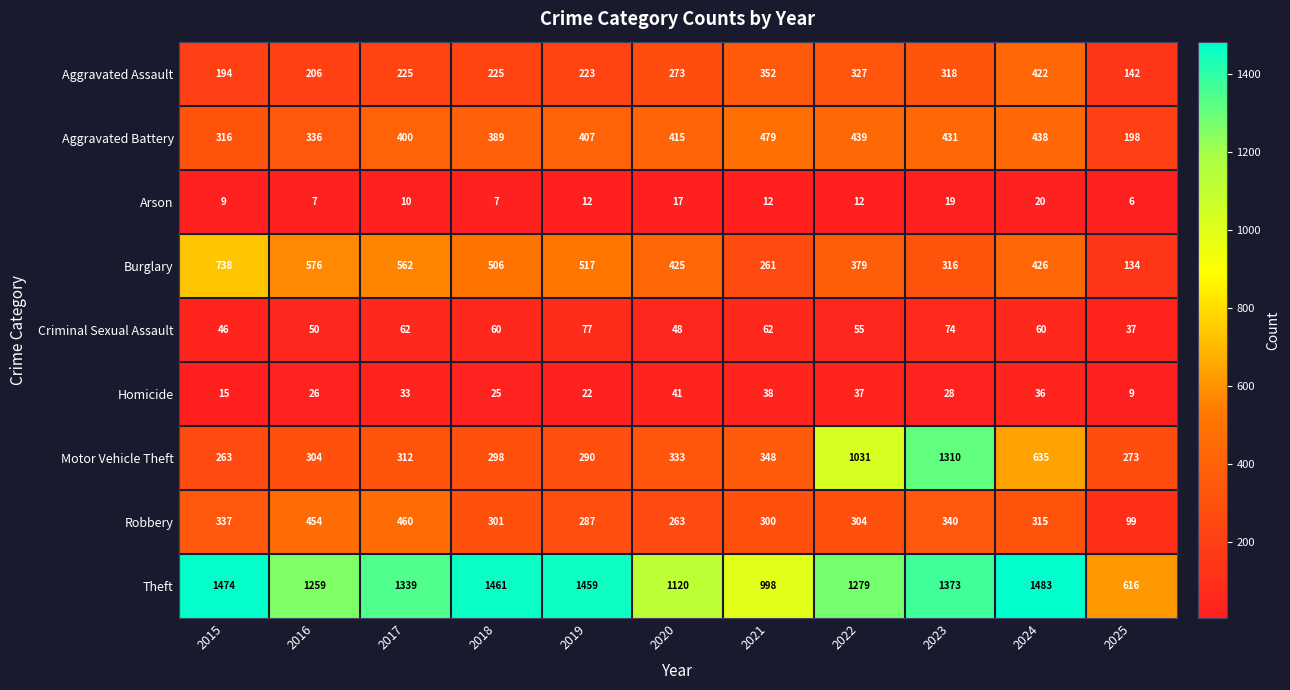

Which category has the lowest value across all series?

2025